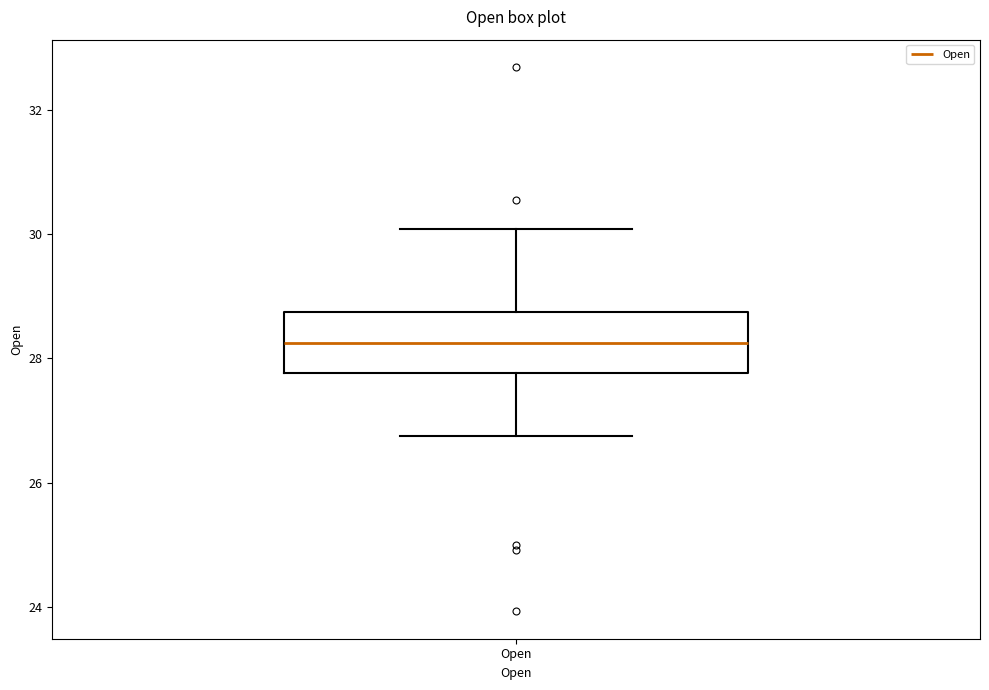

Read this box plot against the y-axis: the position of the median line, the range covered by the box, and the ends of both whiskers. The values are not printed on the chart, so give them approximately, as read against the axis.

median 28.2, box 27.8 to 28.8, whiskers 26.8 to 30.0